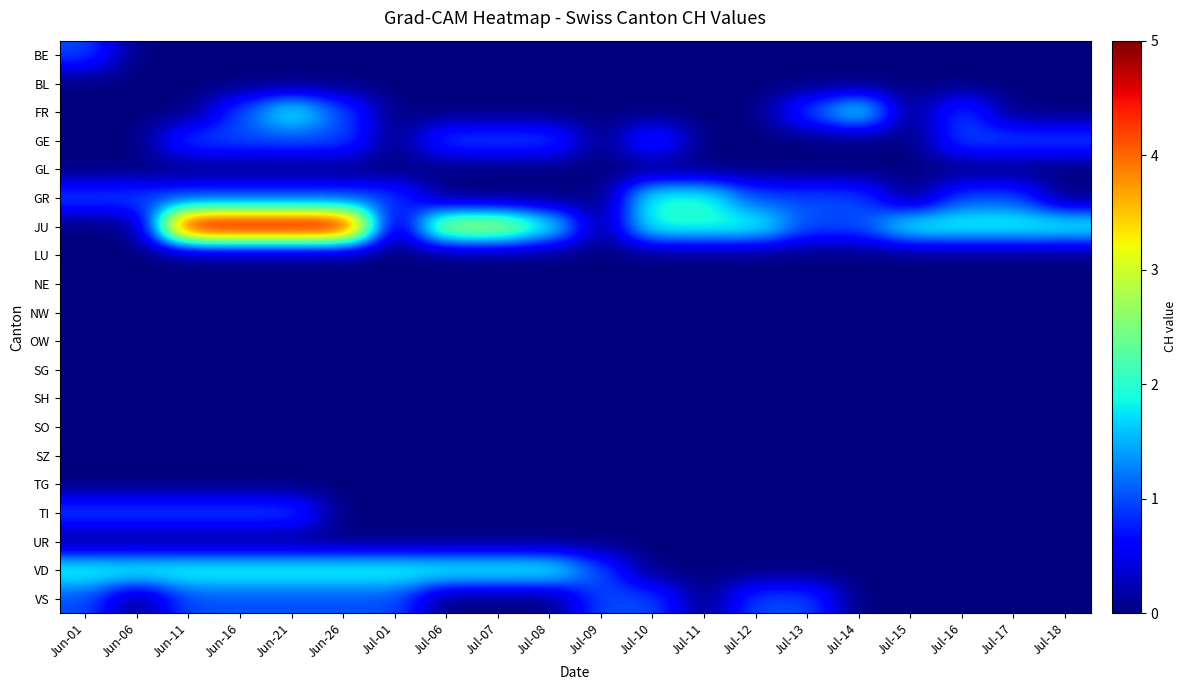

Count the number of categories in the chart.

20